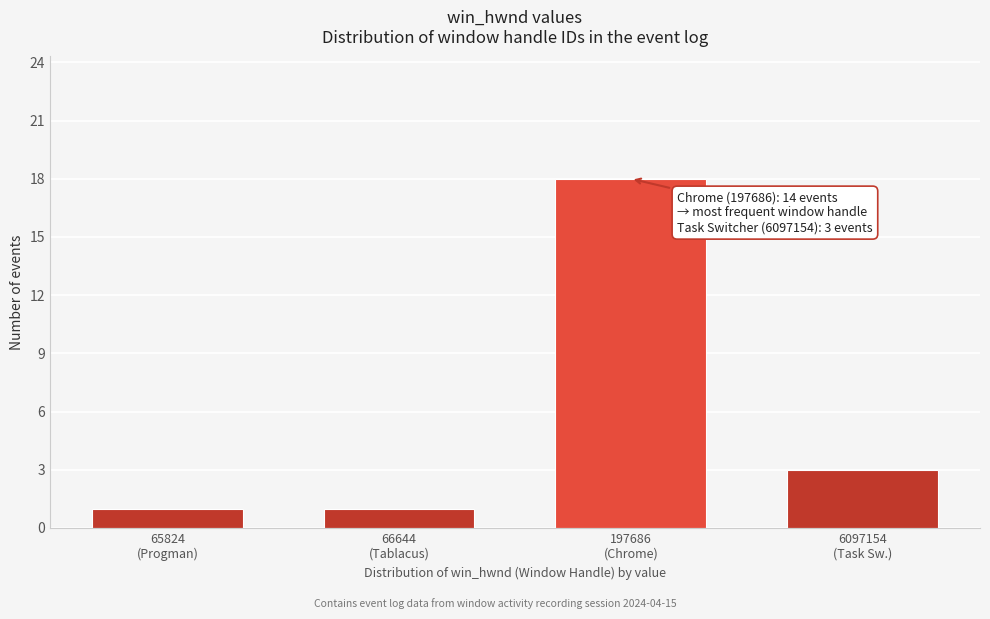

Reading left to right, list all the values displayed in this chart.

1	1	18	3